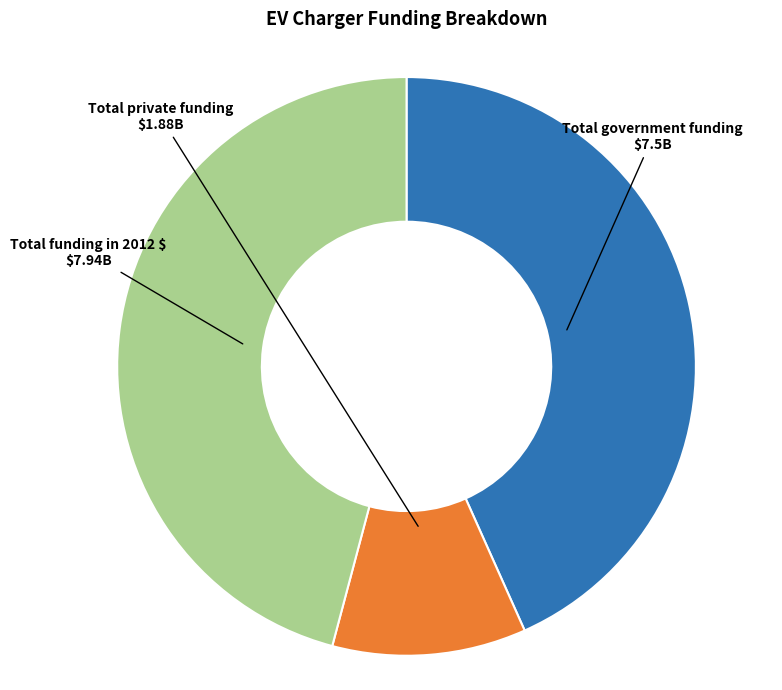

Is the sum of Total funding in 2012 $ and Total private funding greater than half?

Yes